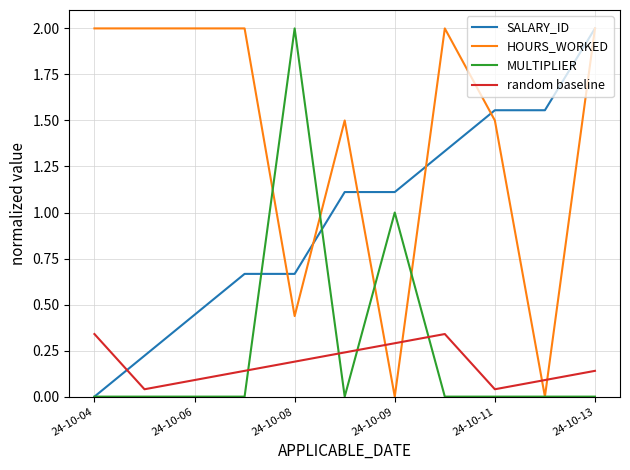

Which series has the largest total across all categories?

HOURS_WORKED